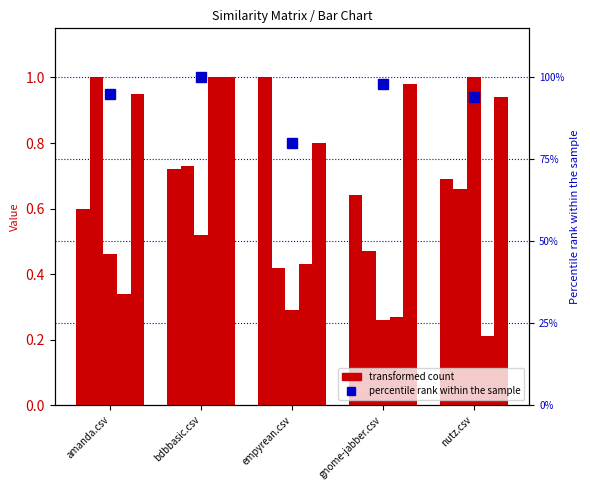

Does the chart contain stacked bars?

No